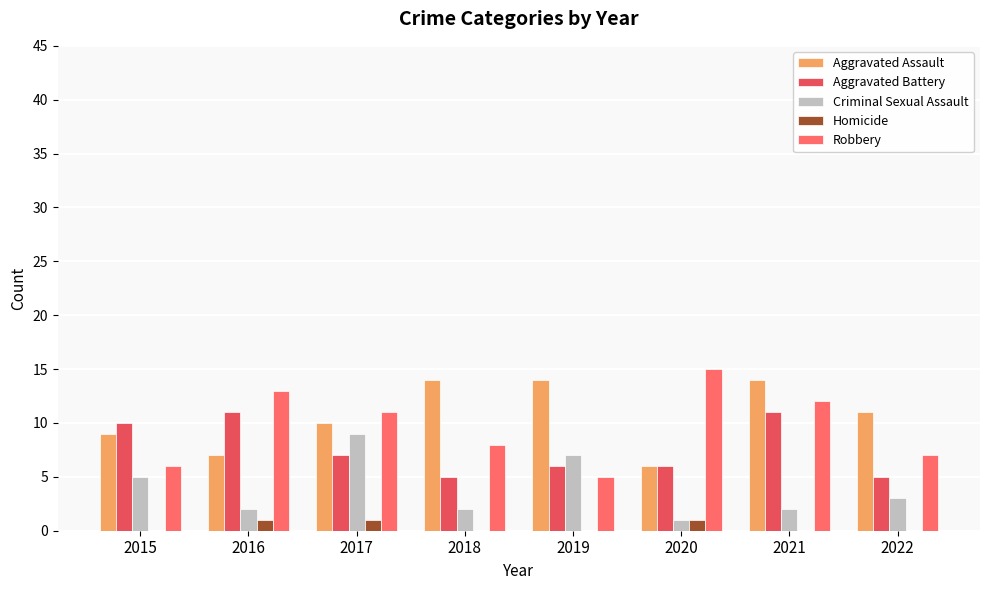

Is the value of Criminal Sexual Assault at 2017 greater than the value of Aggravated Assault at 2019?

No